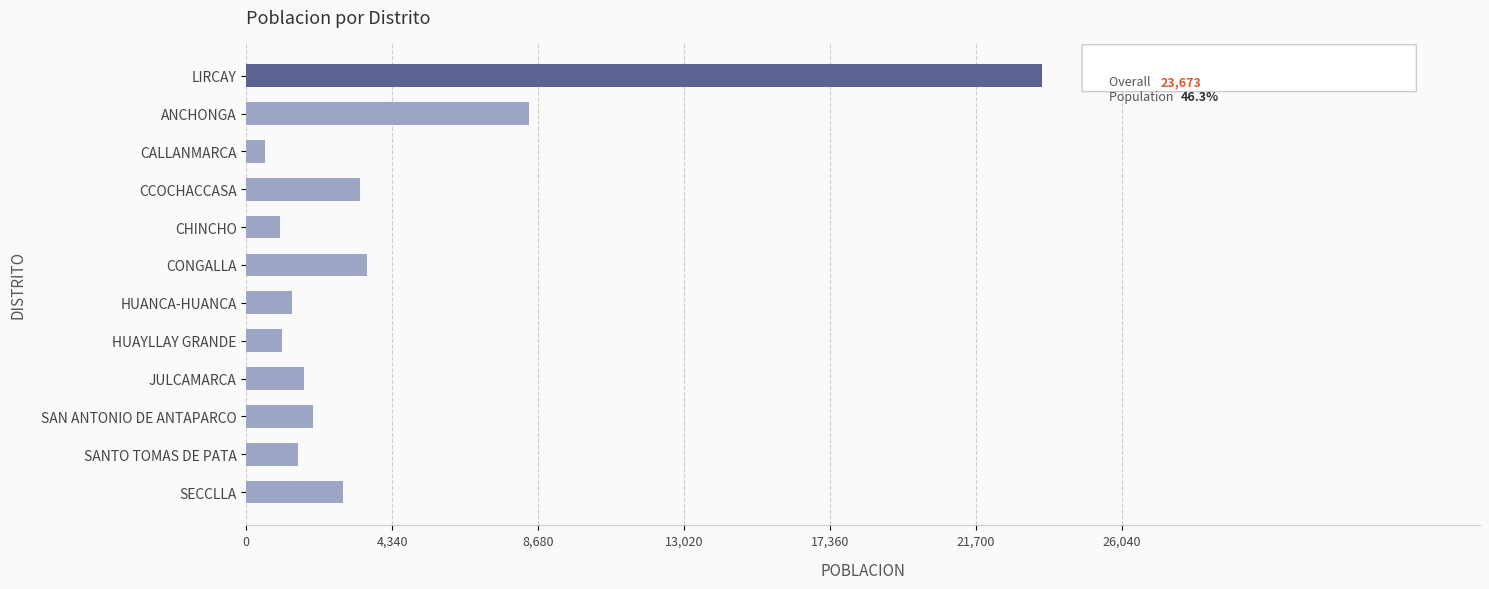

Are the bars horizontal?

Yes